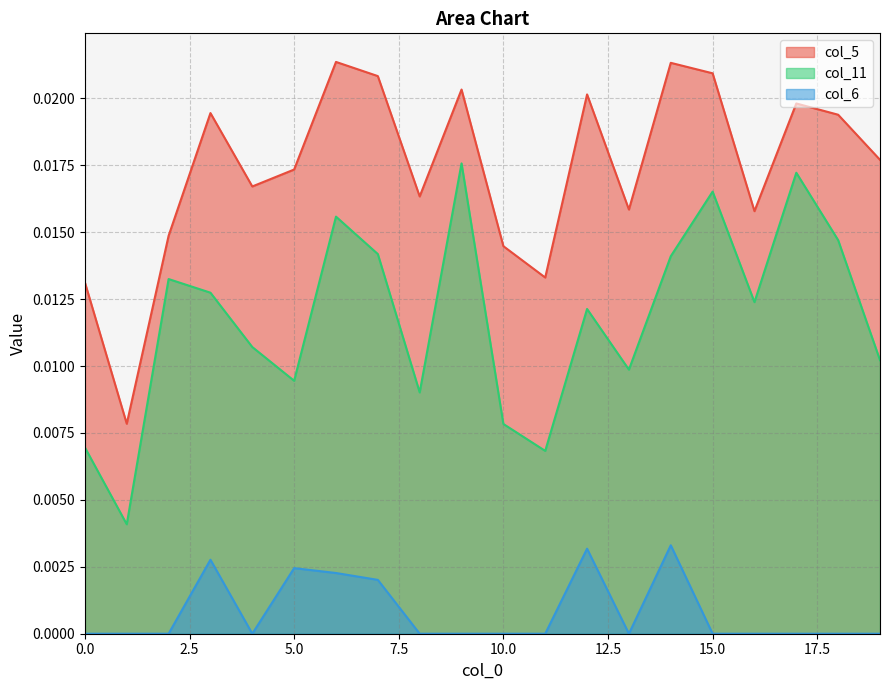

The value of col_11 at 4 is 0.0. True or false?

False